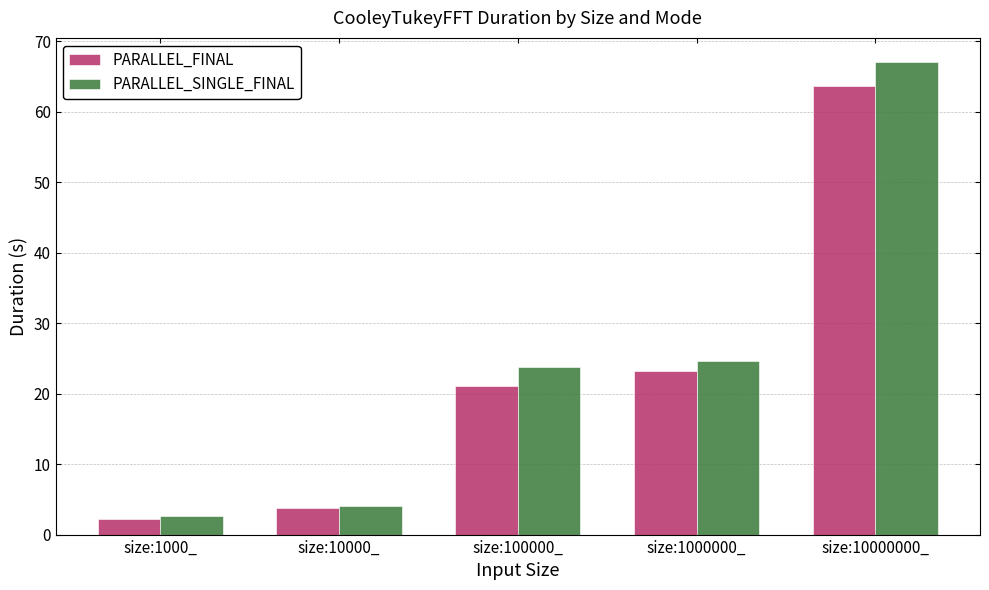

Reading left to right, what are all the values shown in this chart?

PARALLEL_FINAL: 2.2	3.8	21.0	23.2	63.7
PARALLEL_SINGLE_FINAL: 2.6	4.0	23.8	24.6	67.1